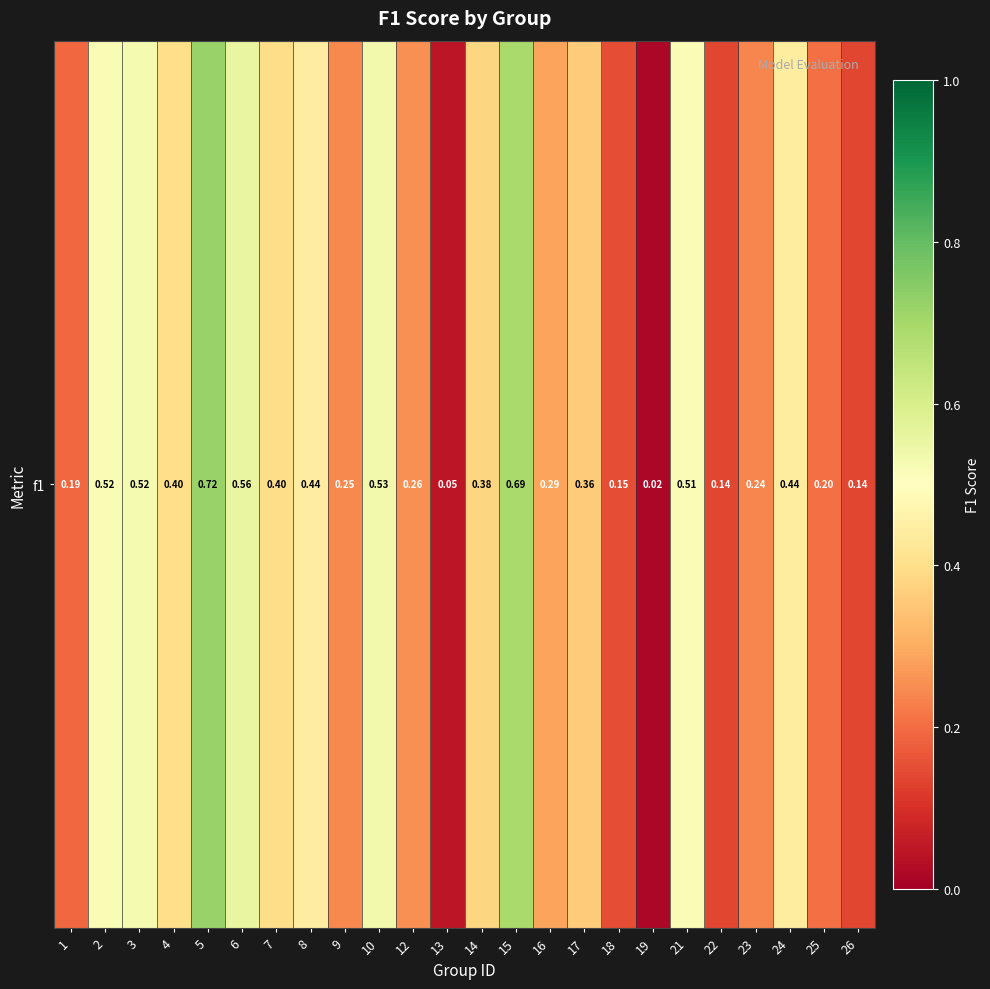

Reading right to left, extract all data points from this chart.

26=0.1	25=0.2	24=0.4	23=0.2	22=0.1	21=0.5	19=0.0	18=0.1	17=0.4	16=0.3	15=0.7	14=0.4	13=0.0	12=0.3	10=0.5	9=0.2	8=0.4	7=0.4	6=0.6	5=0.7	4=0.4	3=0.5	2=0.5	1=0.2